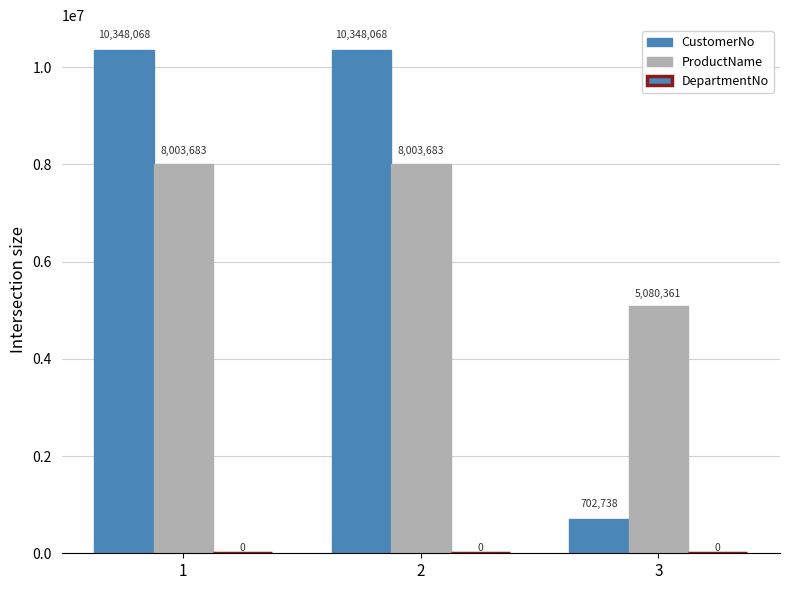

Which category has the lowest value in the ProductName series?

3